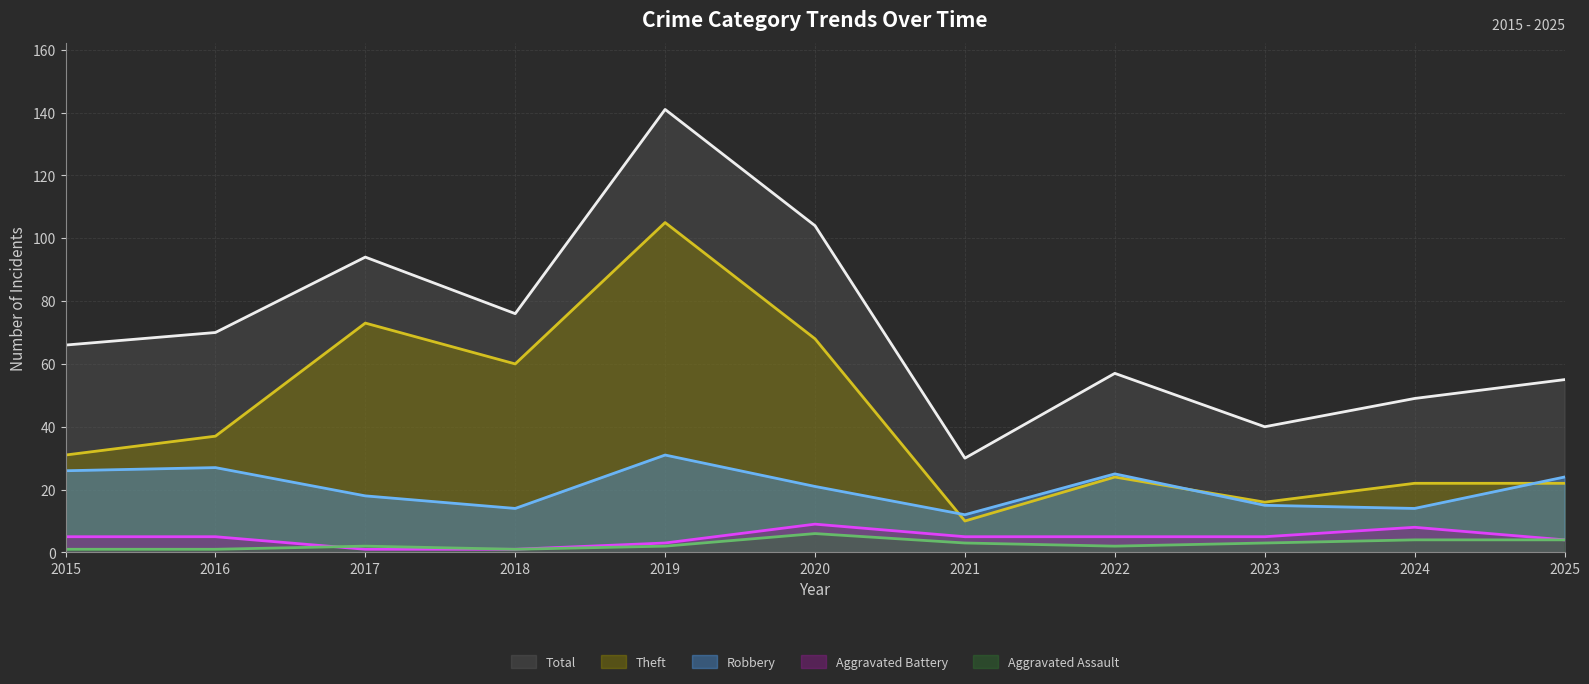

How many lines are shown in the chart?

5